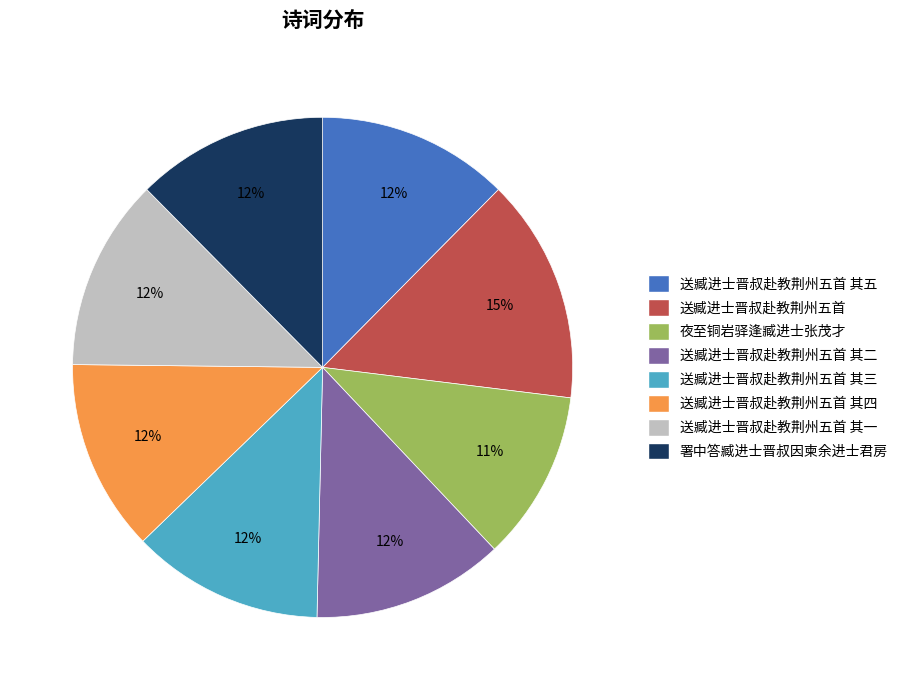

Is it true that 署中答臧进士晋叔因柬余进士君房 is 17% of the pie?

False